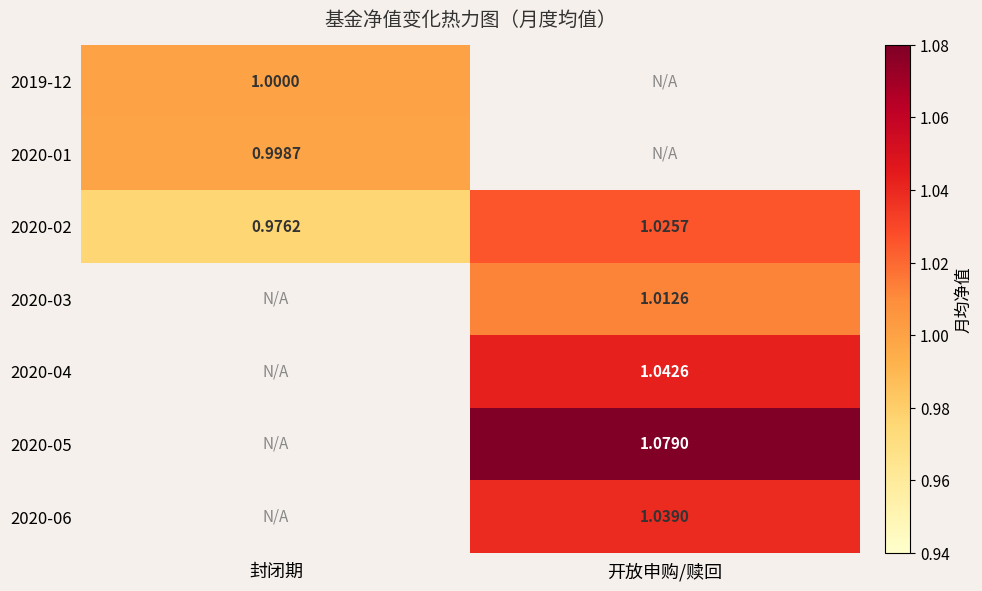

Is the value of 2020-05 at 开放申购/赎回 greater than the value of 2020-01 at 封闭期?

Yes